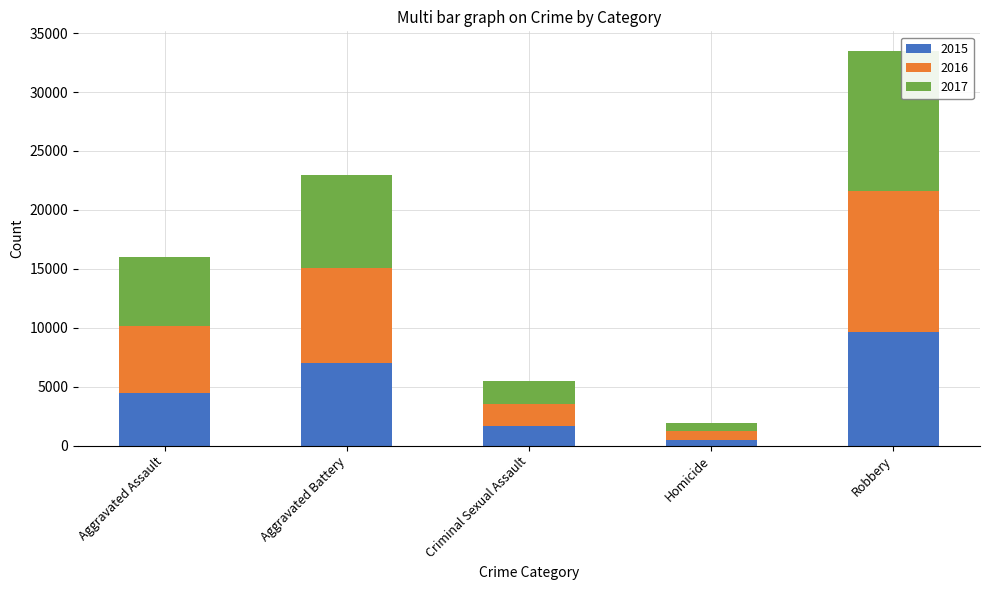

What is the average value of the 2015 series?

4661